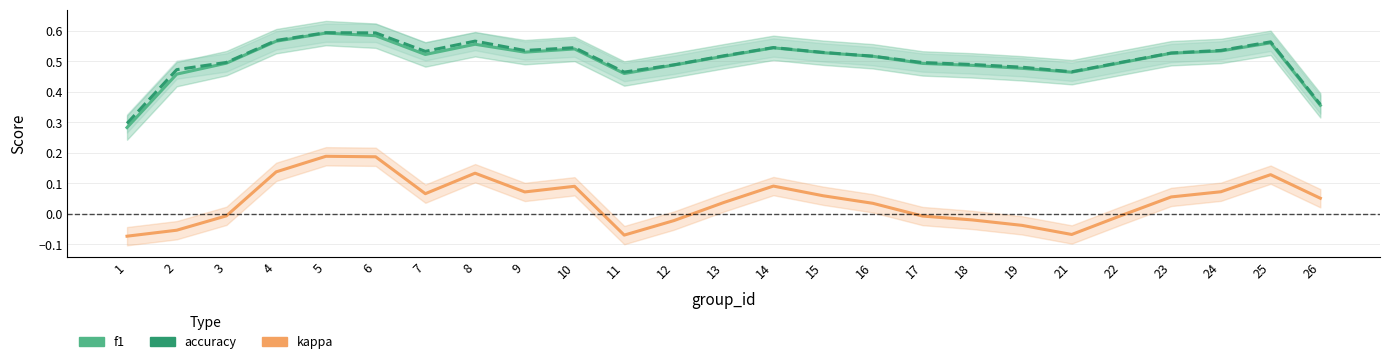

True or false: kappa and accuracy cross at least once.

False